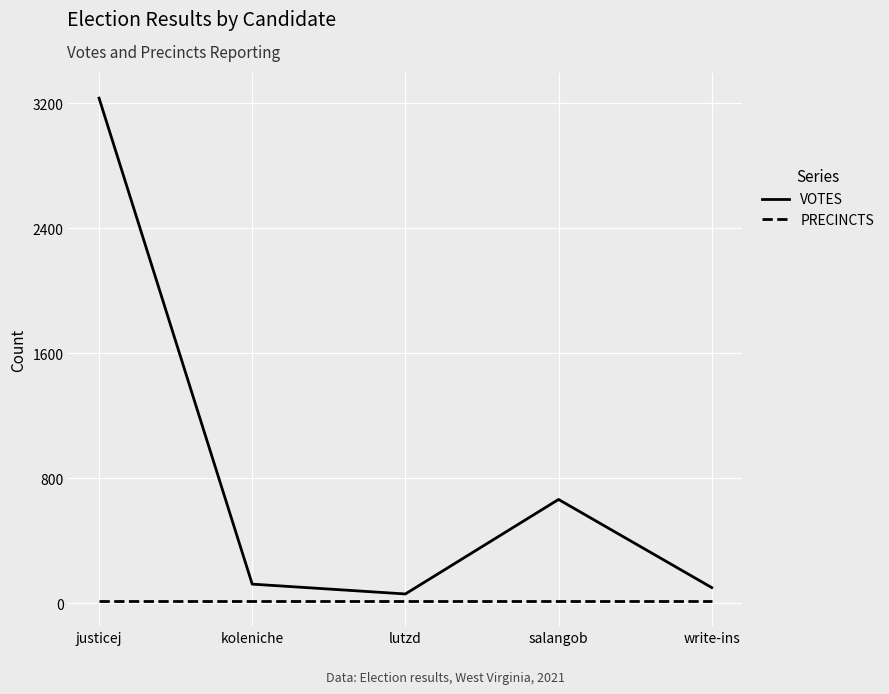

Where is VOTES nearest to the value 1647?

salangob